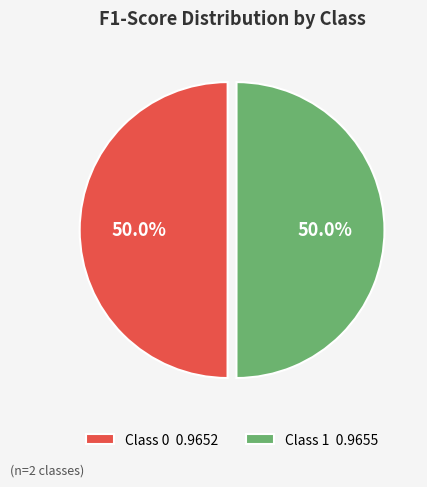

How many slices are in this pie chart?

2